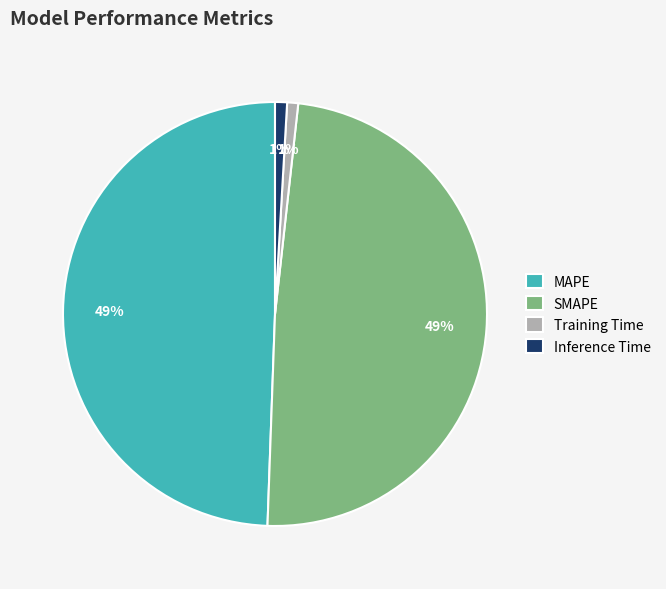

Approximately how many times larger is the value at SMAPE compared to MAPE?

1.0